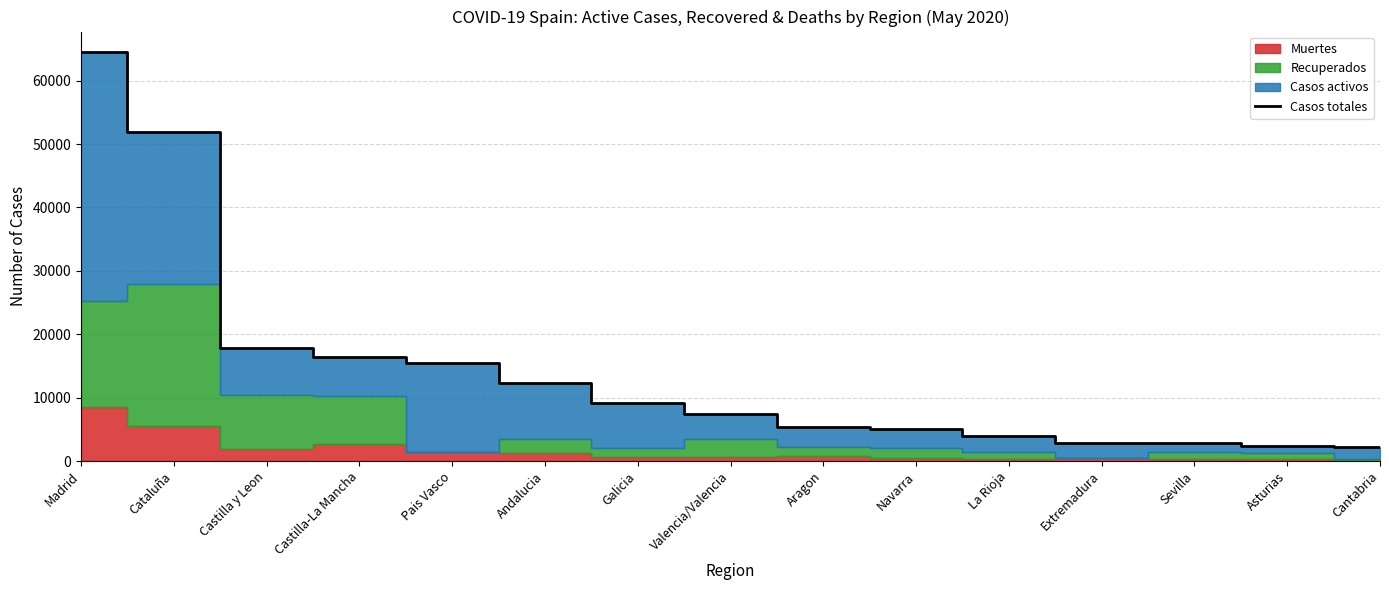

Reading right to left, list all the values displayed in this chart.

2241	2342	2782	2907	4000	5039	5291	7484	9216	12298	15388	16372	17807	51935	64523